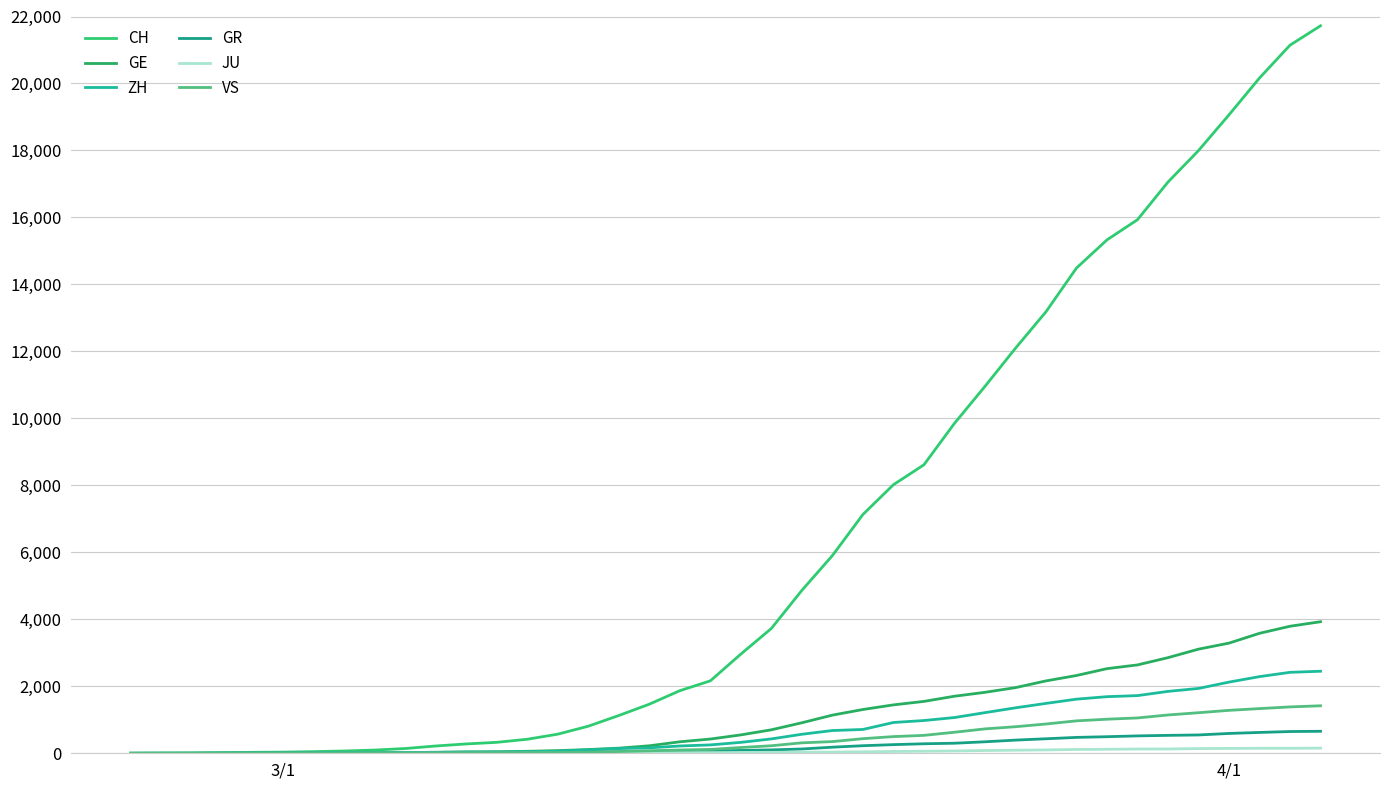

Which series has the widest spread of values?

CH